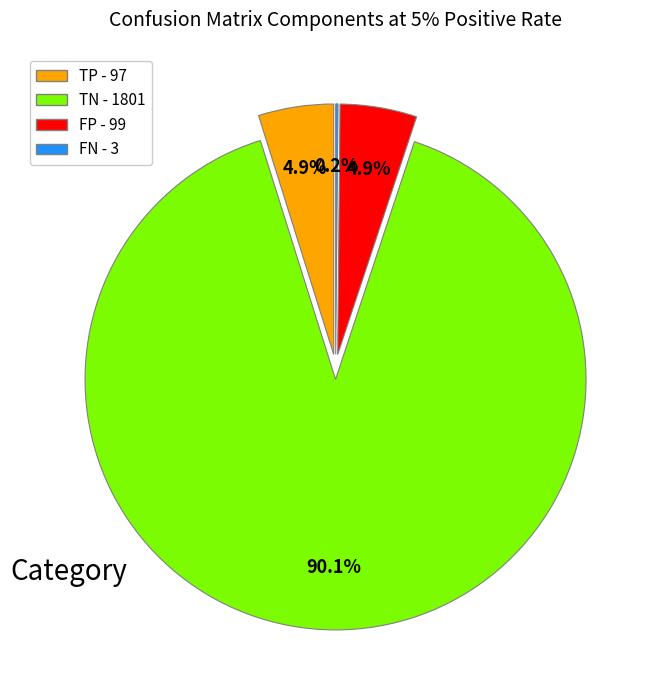

Count the number of slices in the pie.

4